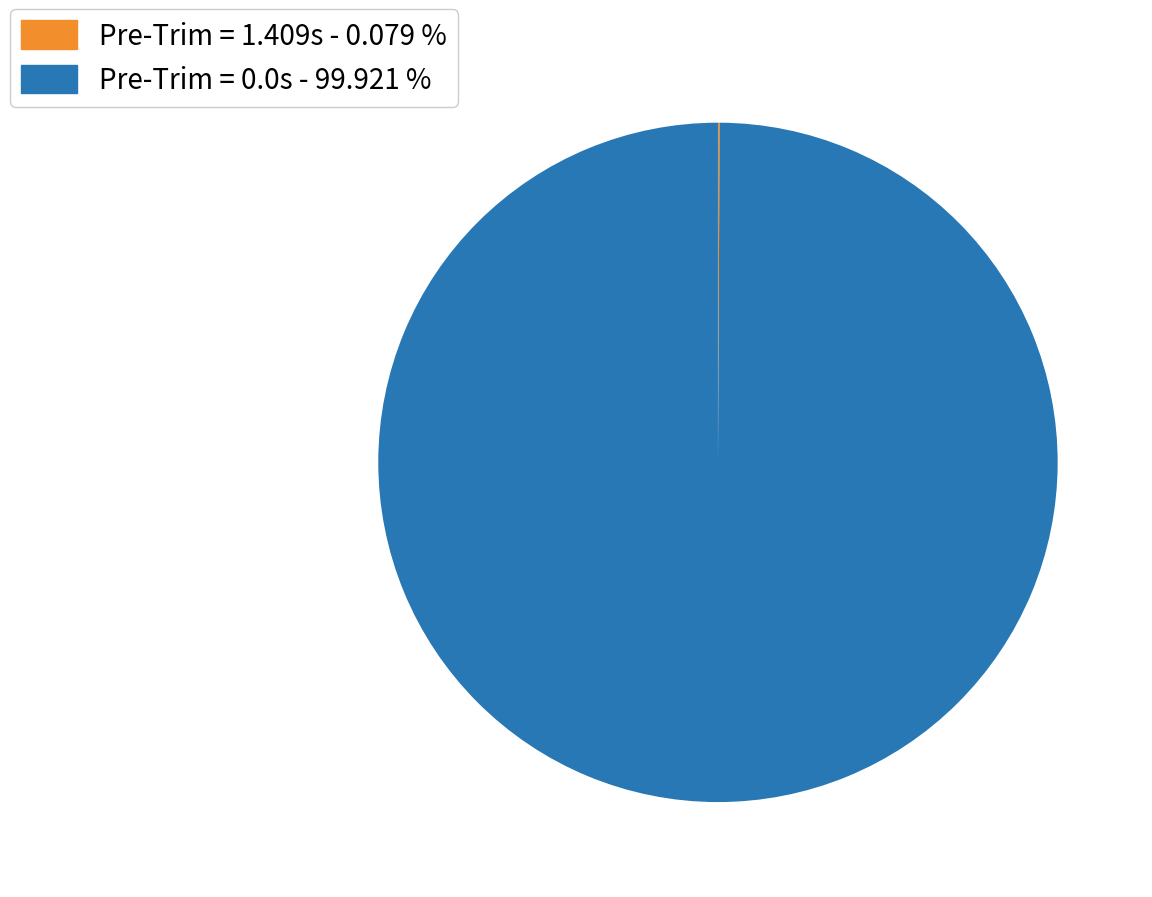

Does any single category account for the majority?

Yes